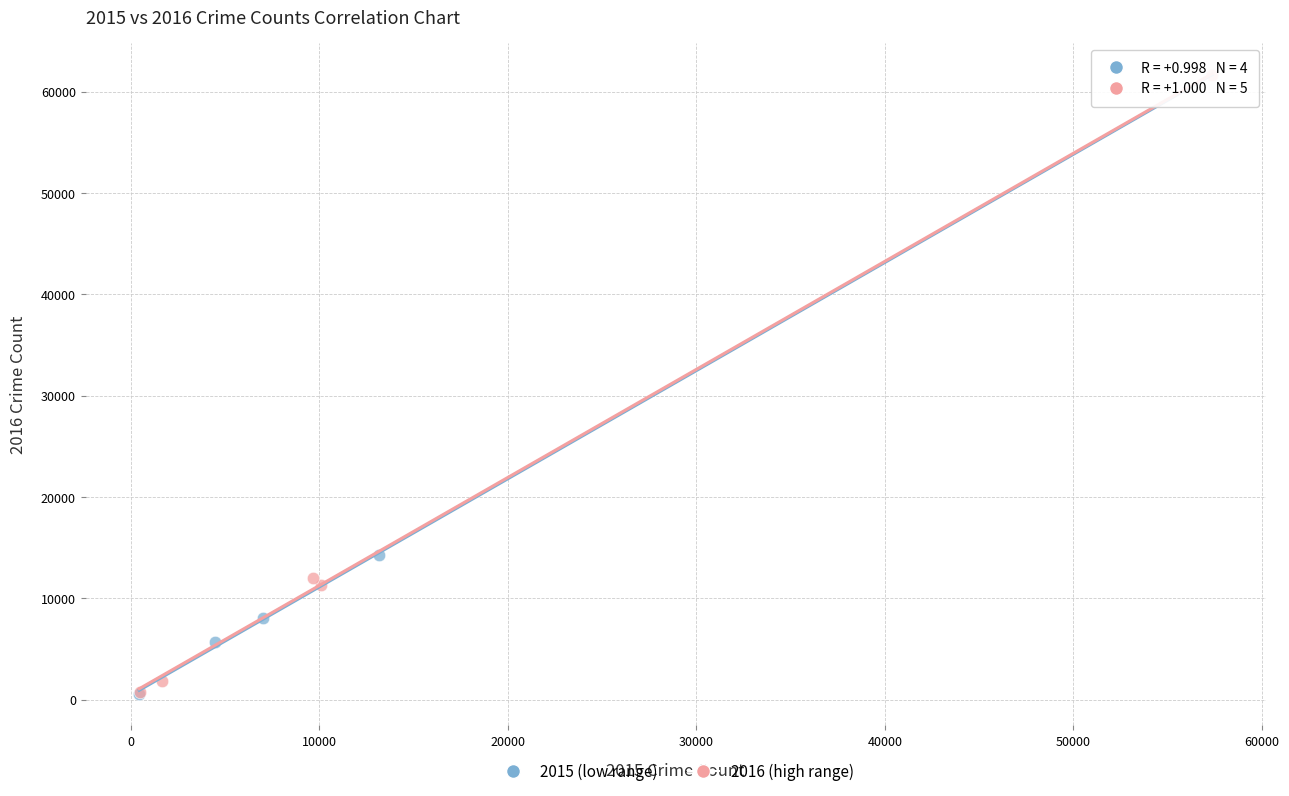

Which series contains the highest Y value?

2016 (high range)